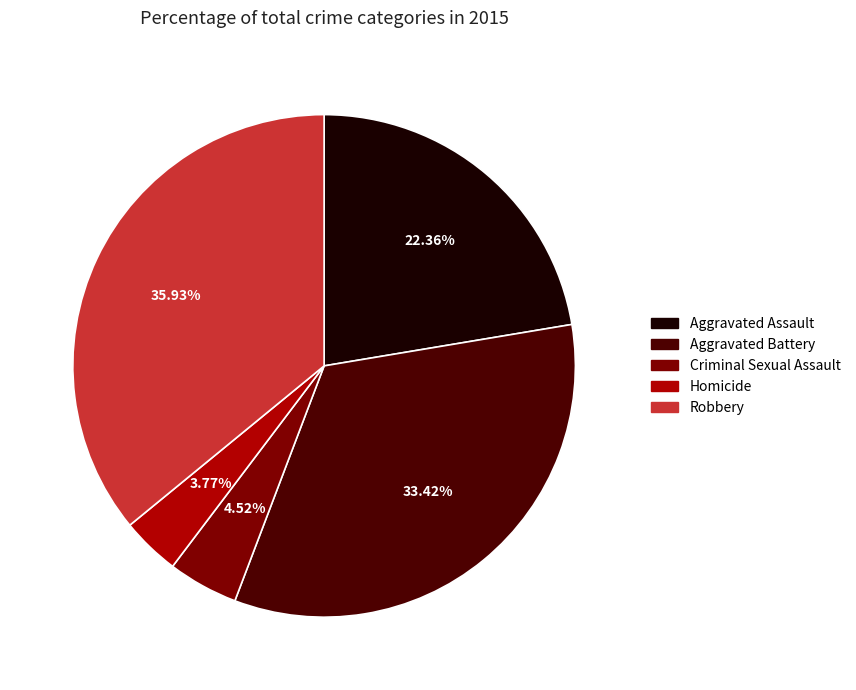

Which has a higher value, Robbery or Aggravated Battery?

Robbery